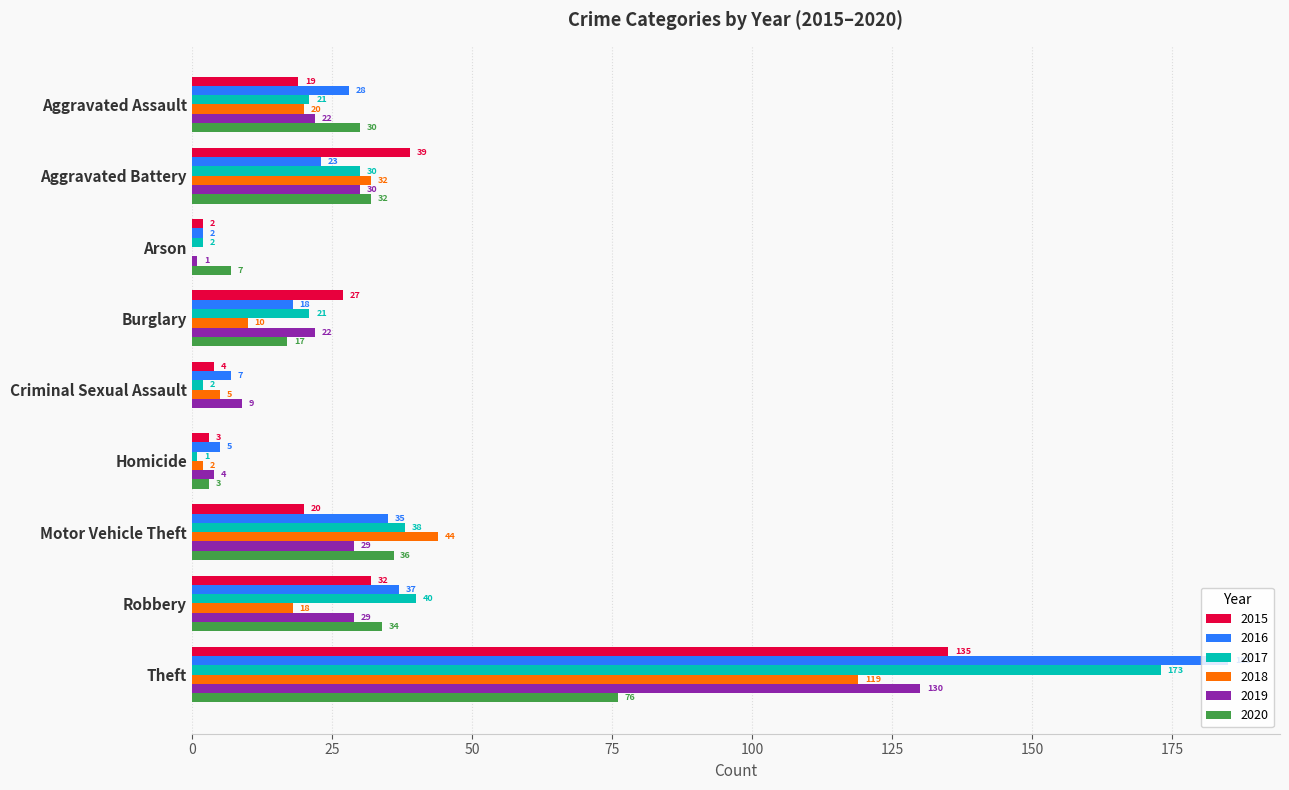

Which label corresponds to the largest value in the chart?

Theft